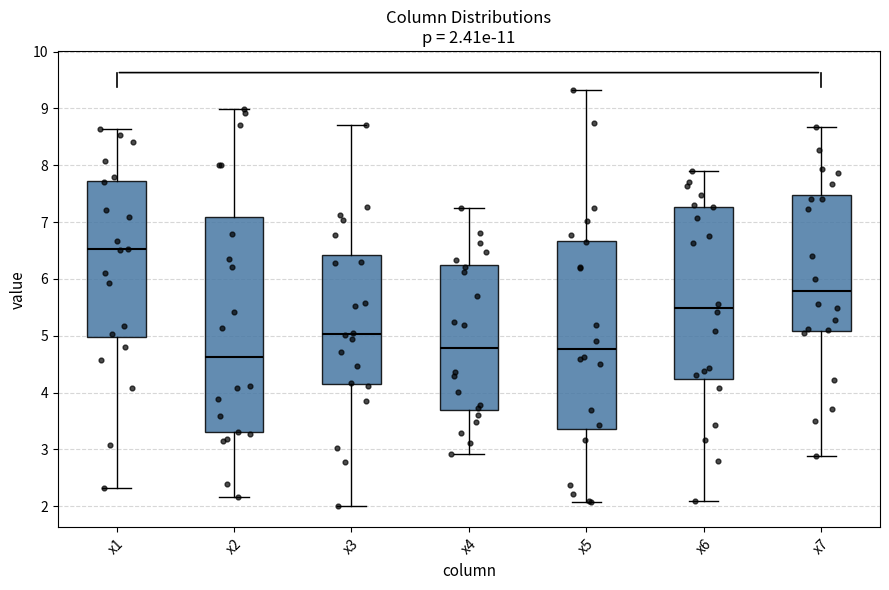

Comparing the boxes themselves (not the whiskers), which one is the tallest?

x2